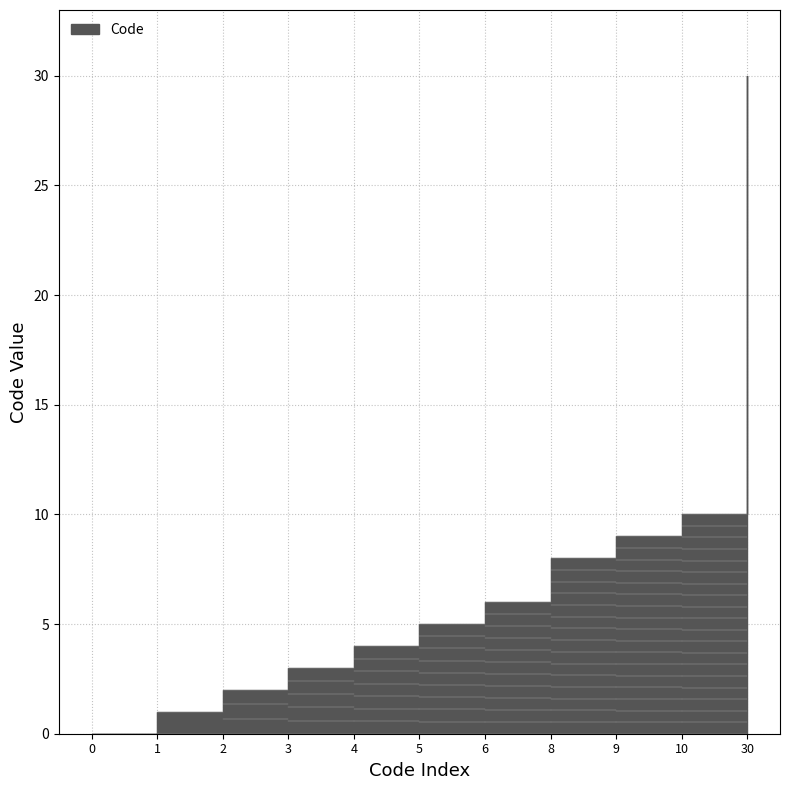

Does the chart display data point markers on the line(s)?

No